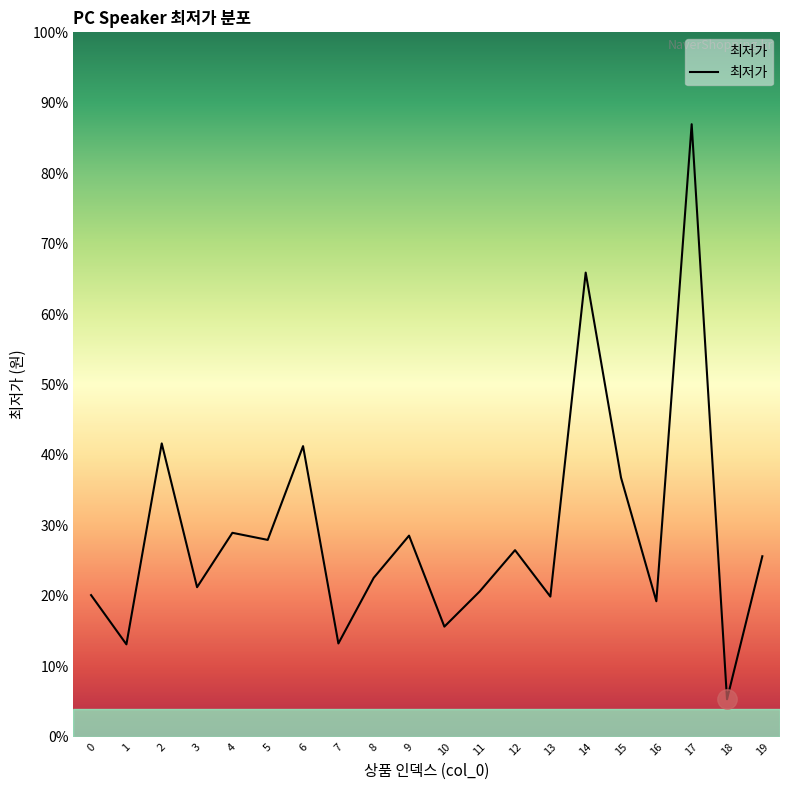

Does the chart display data point markers on the line(s)?

No